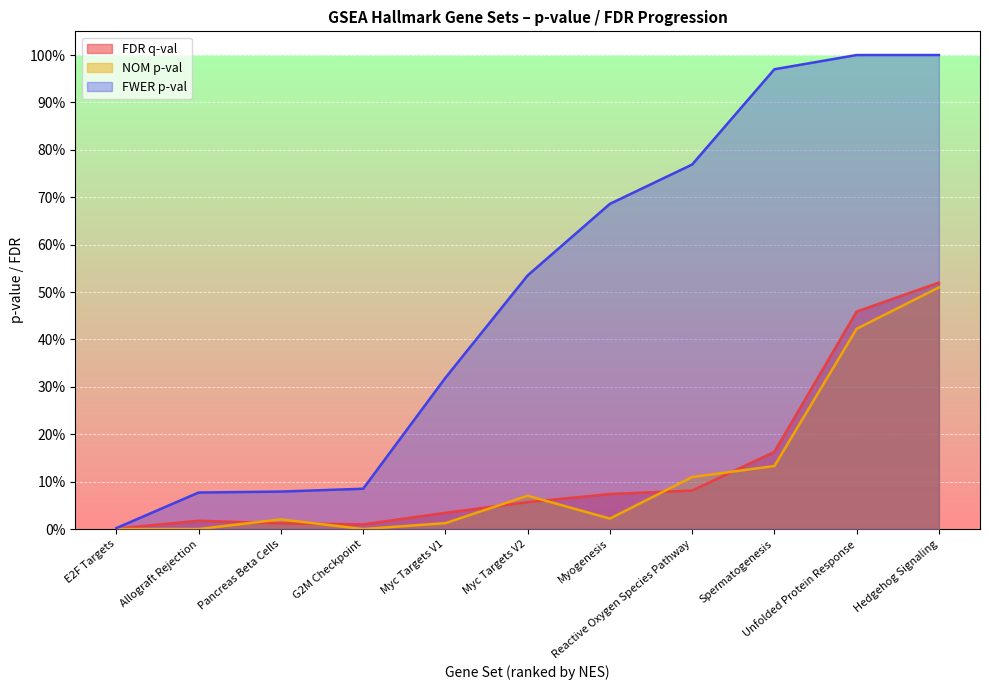

True or false: FDR q-val and FWER p-val cross at least once.

False